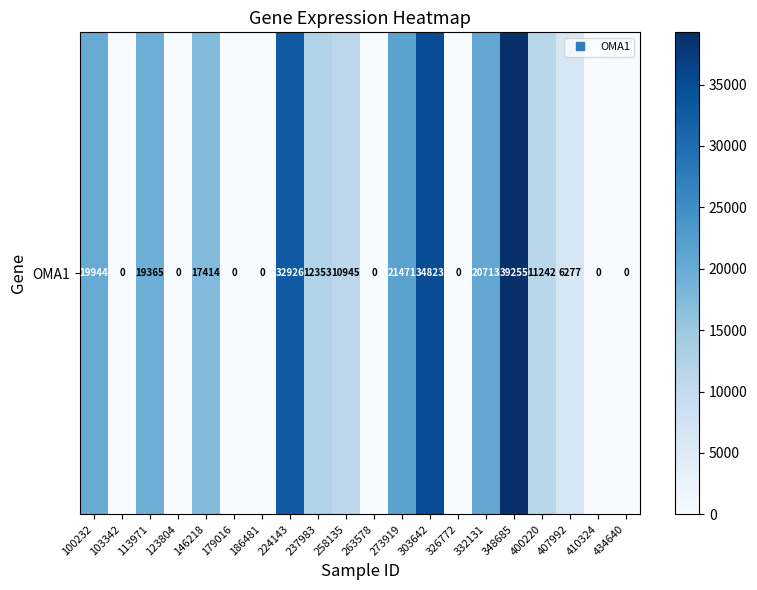

Rank the categories by value from lowest to highest.

103342, 123804, 179016, 186481, 263578, 326772, 410324, 434640, 407992, 258135, 400220, 237983, 146218, 113971, 100232, 332131, 273919, 224143, 303642, 348685